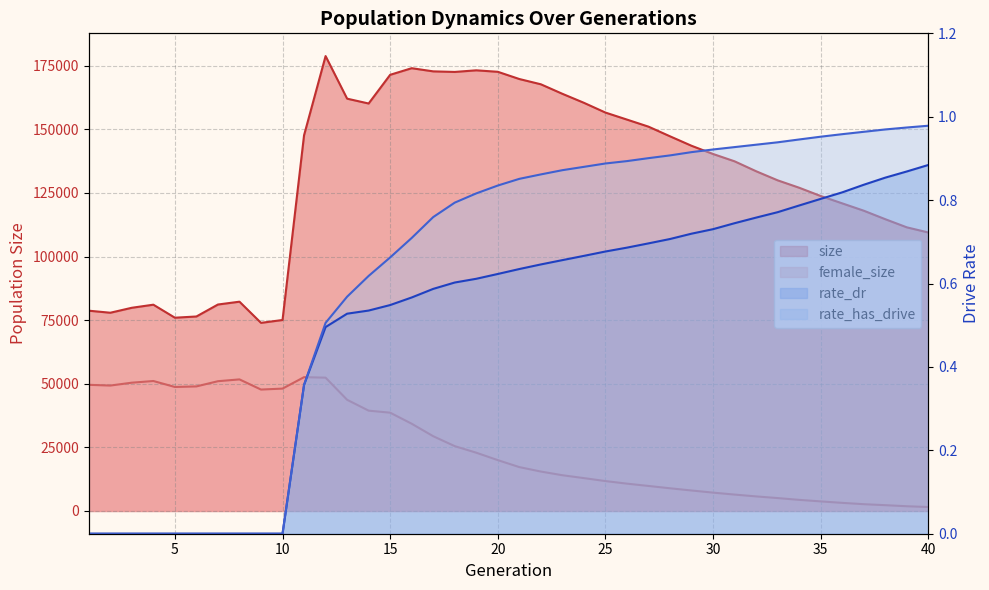

True or false: rate_has_drive has more than 1 interior local peaks.

False